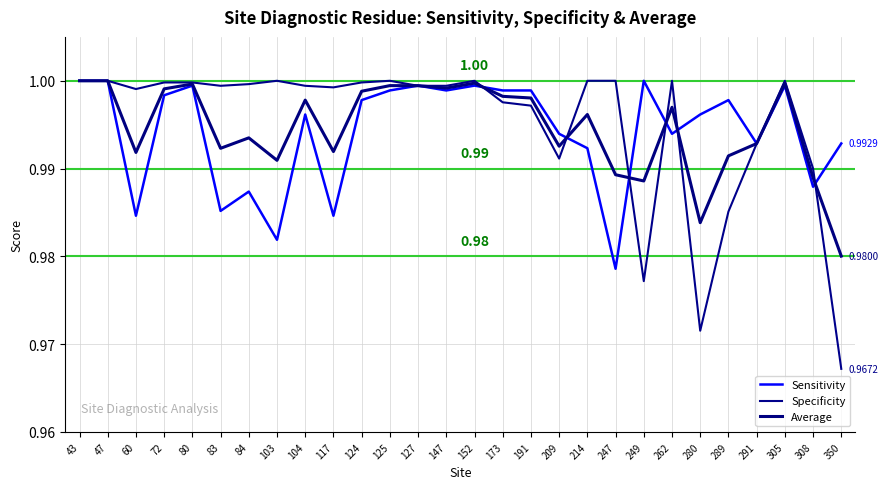

What is the sum of the Specificity values at 84 and 147?

2.0